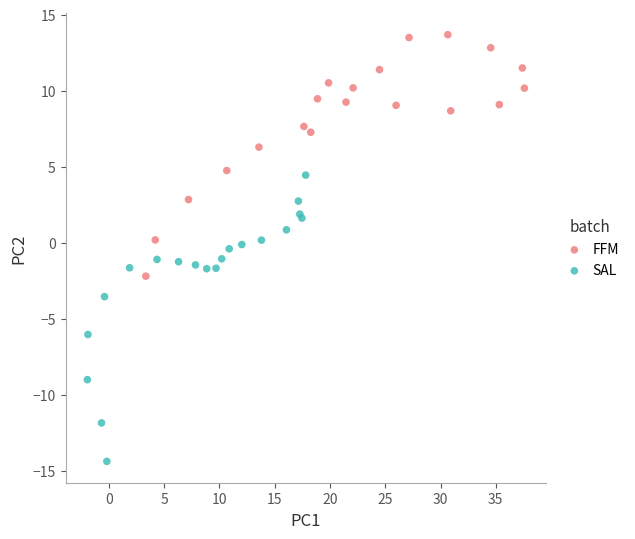

What are all the series names shown in the legend?

FFM, SAL